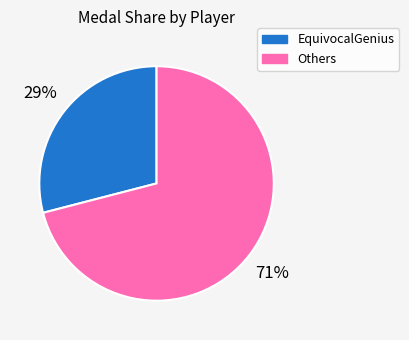

Is there a majority slice in this chart?

Yes